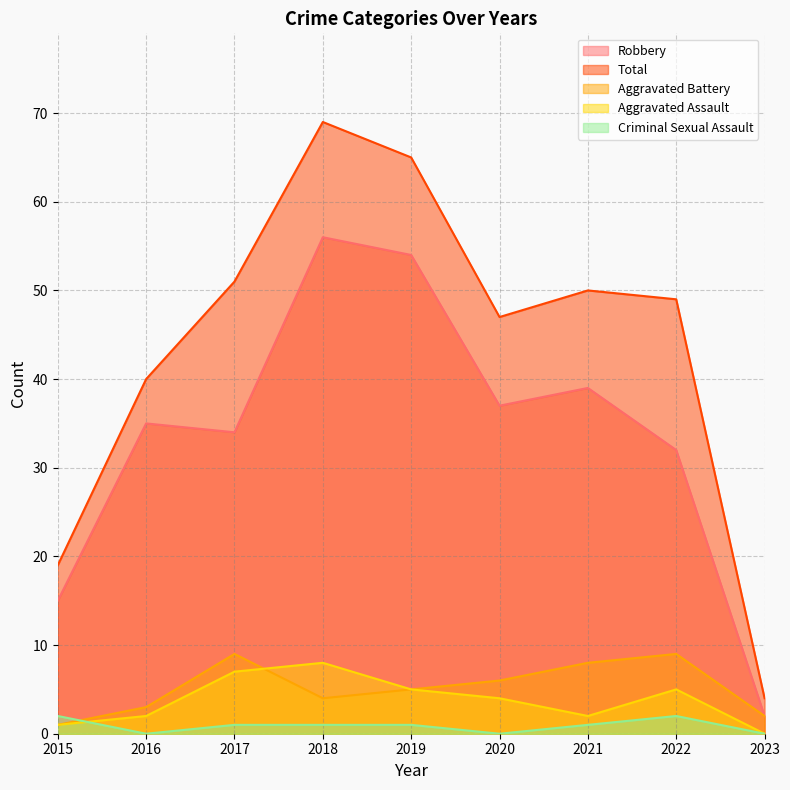

What is the value of the Robbery point at the 1st from the left?

15